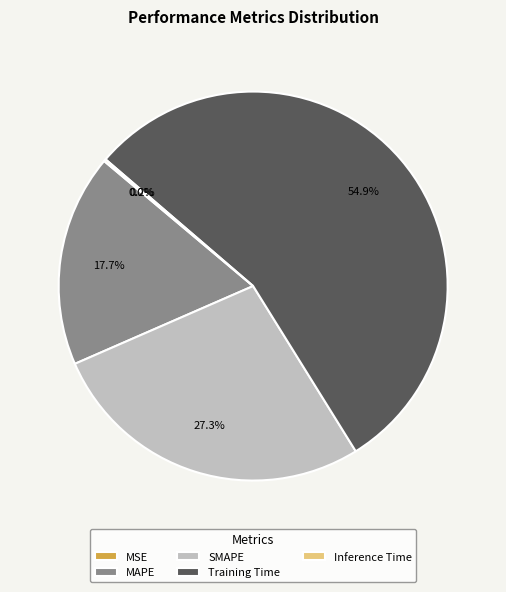

To the nearest percent, what is the difference between the SMAPE and MAPE slice percentages?

10%